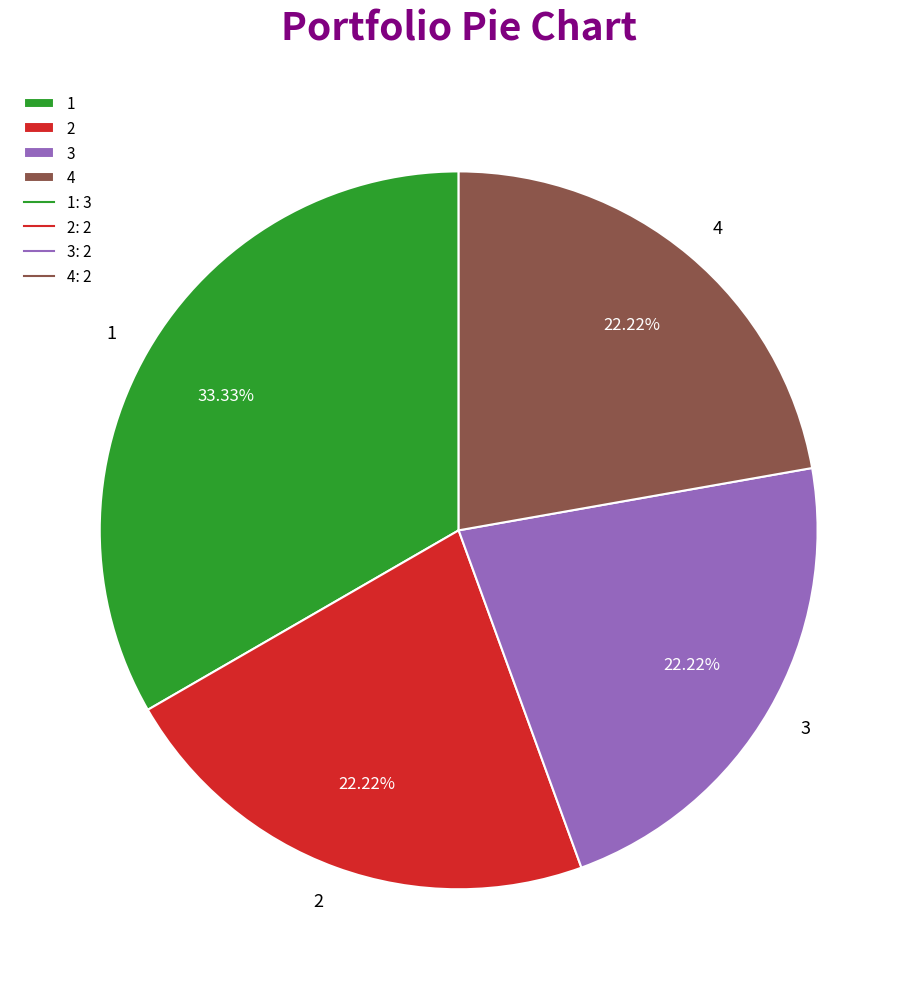

What is the ratio of the value at 1 to the value at 4?

1.5